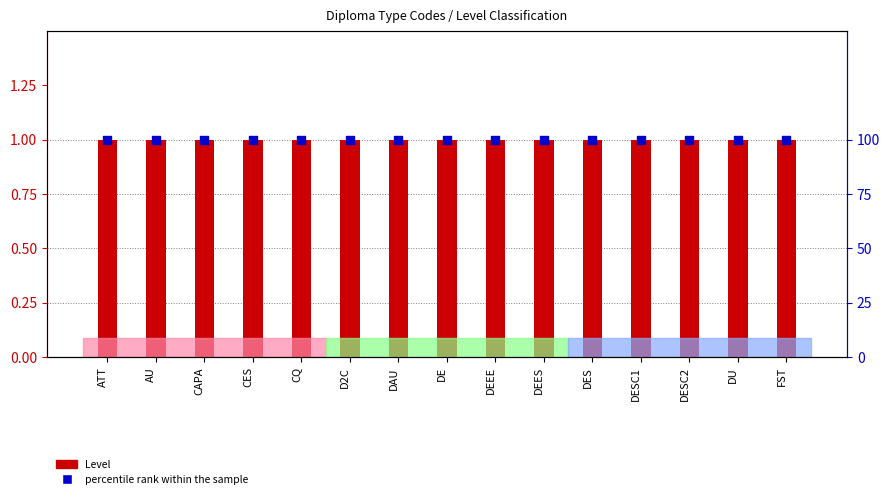

What are all the series names shown in the legend?

Level, percentile rank within the sample